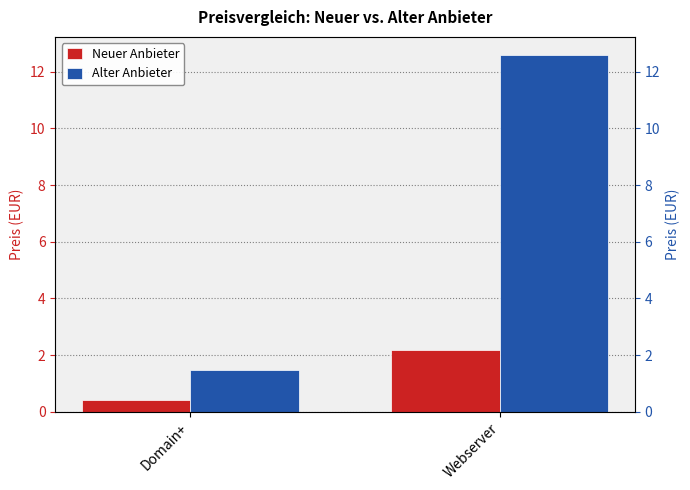

Between Webserver and Domain+, which is larger?

Webserver